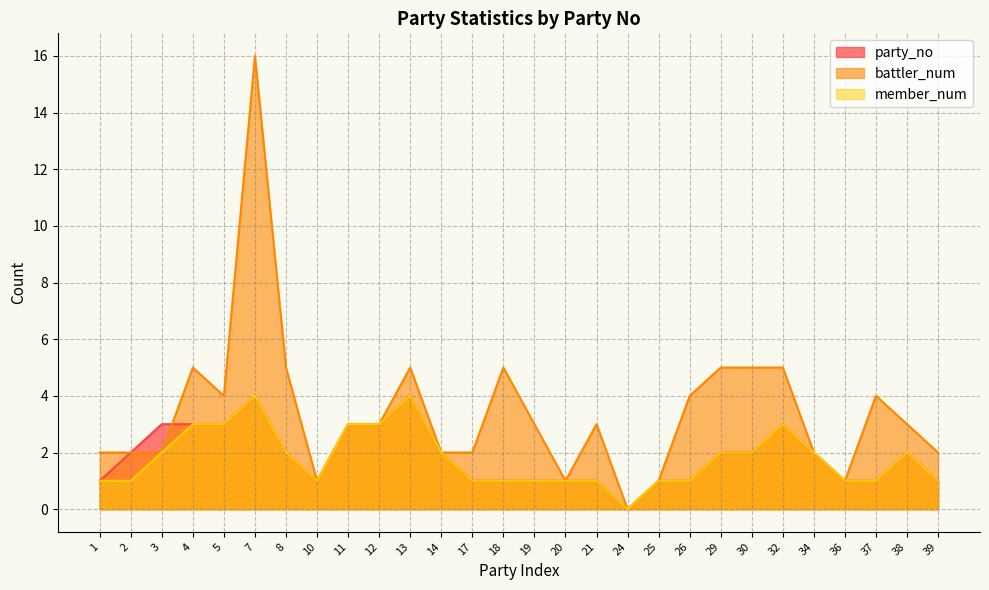

How many lines are shown in the chart?

3